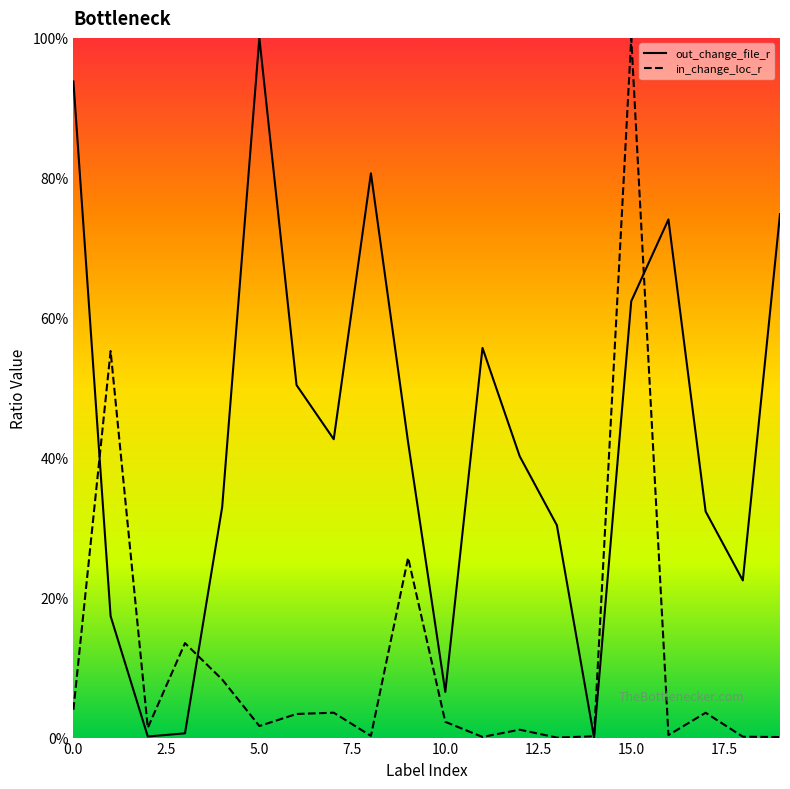

How many lines are shown in the chart?

2